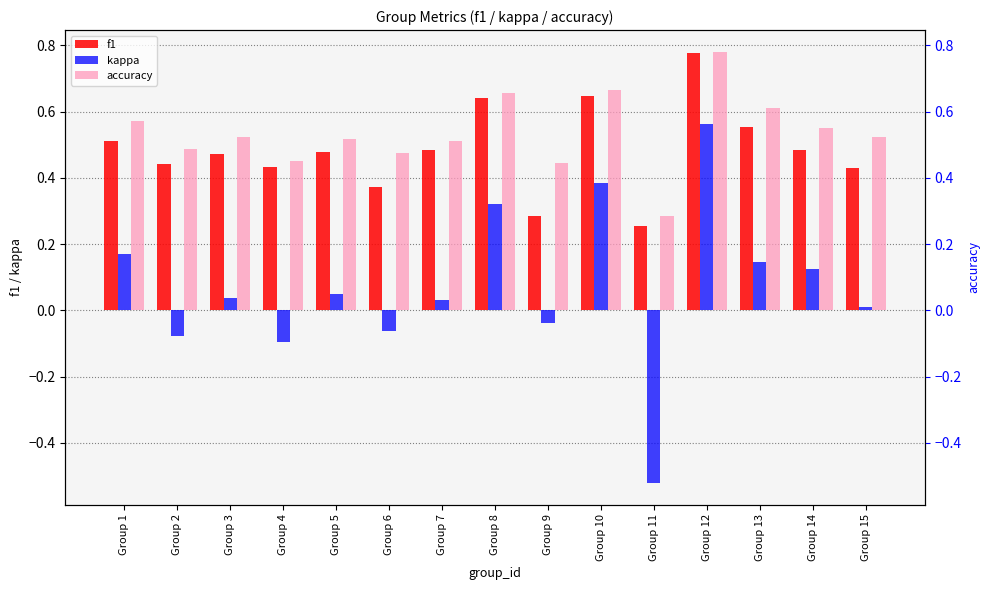

What is the sum of the accuracy values at Group 1 and Group 12?

1.4